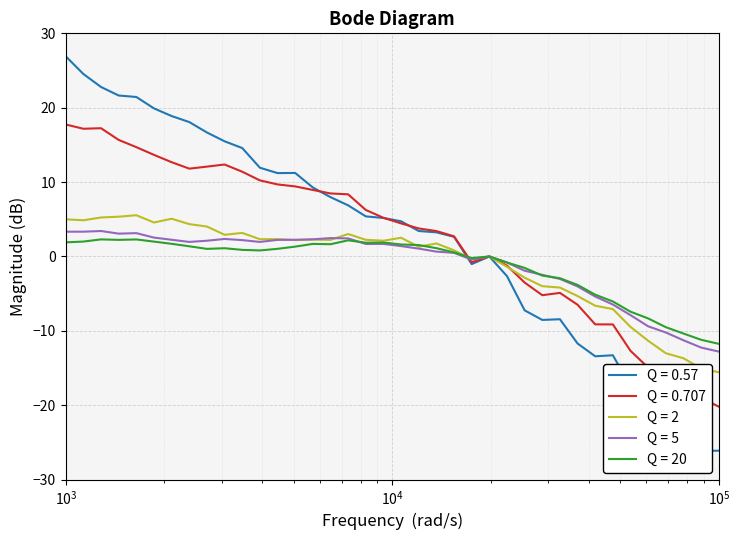

What is the minimum value for Q = 0.707?

-20.2